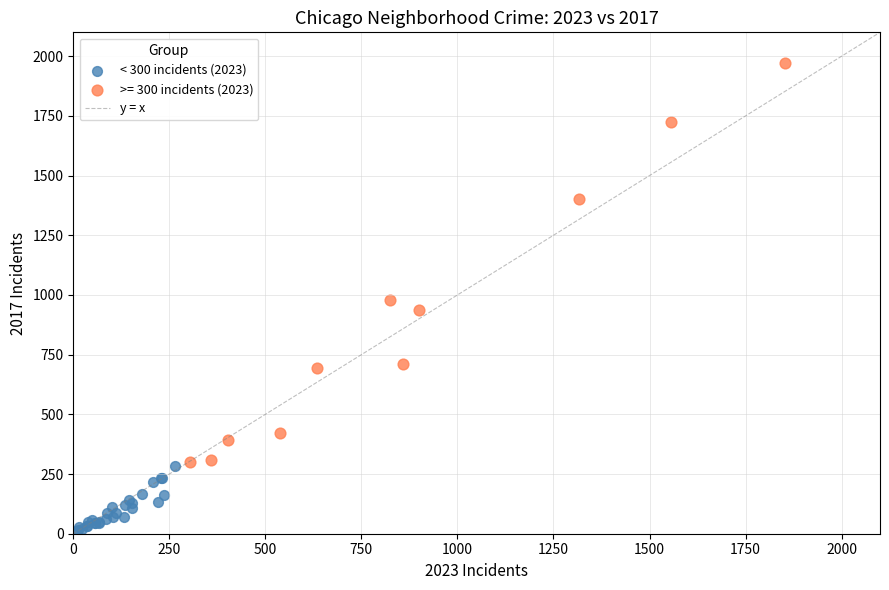

Which series has the largest Y range (max minus min)?

>= 300 incidents (2023)